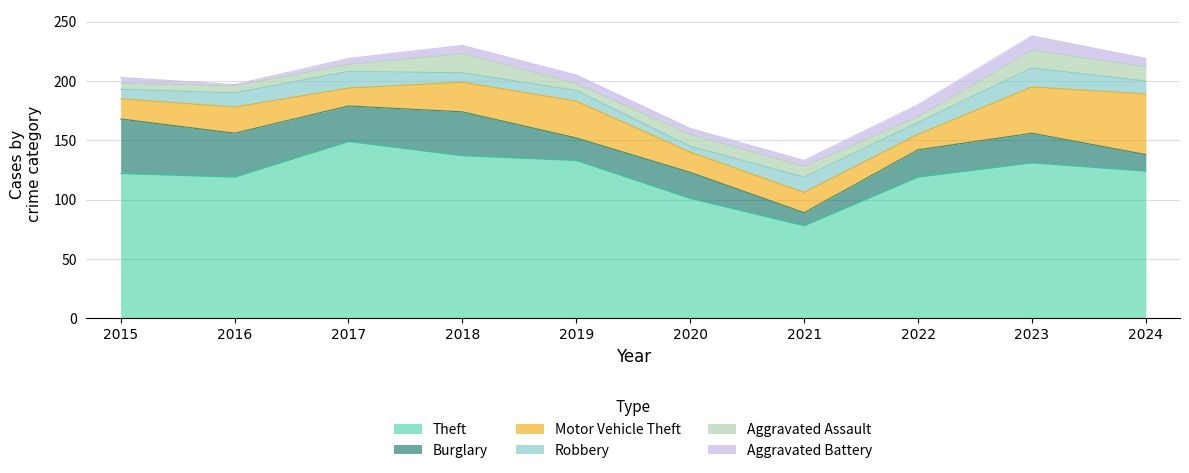

Which has a higher value, 2019 or 2016?

2019